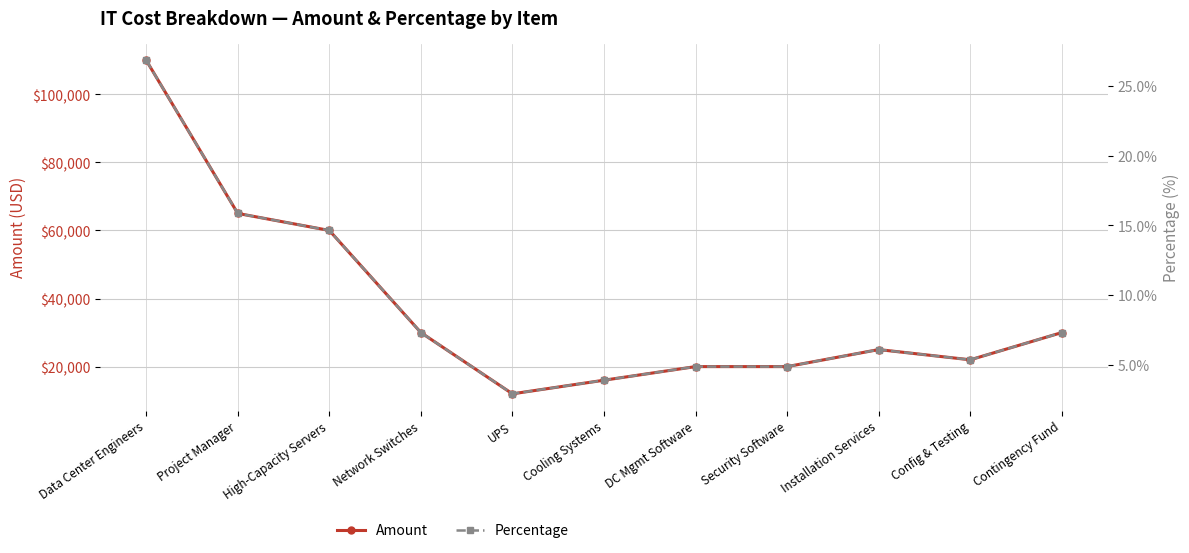

What position from the left is High-Capacity Servers?

3